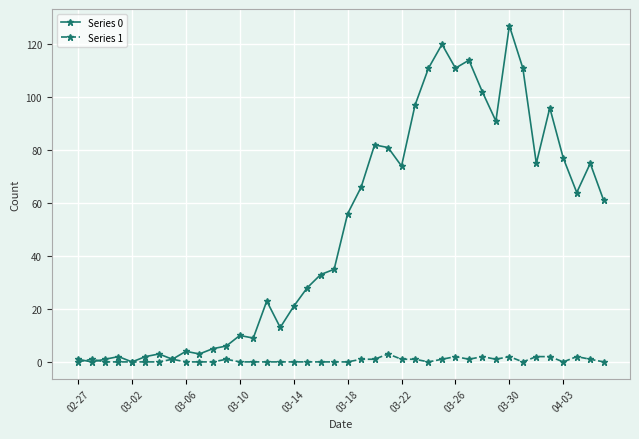

Which series has the widest spread of values?

Series 0